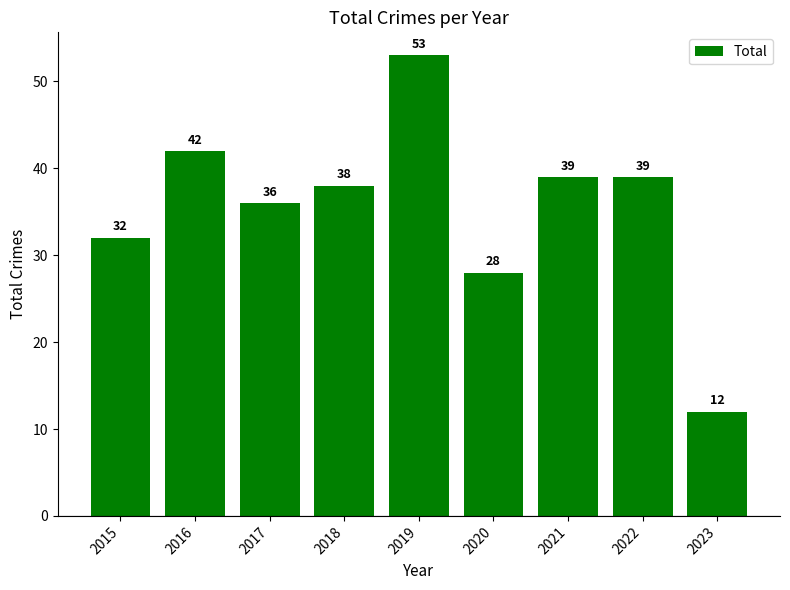

How many values are below 38?

4